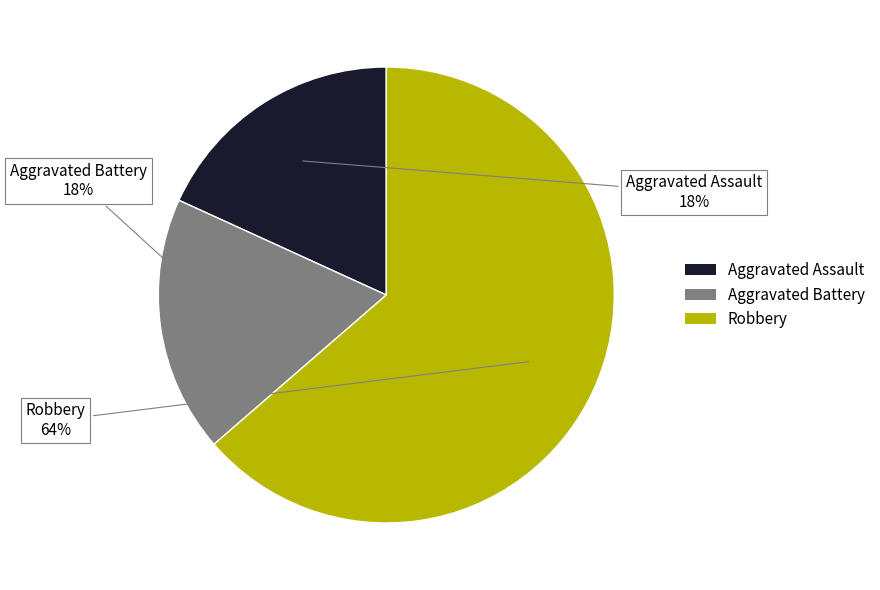

Is there a majority slice in this chart?

Yes